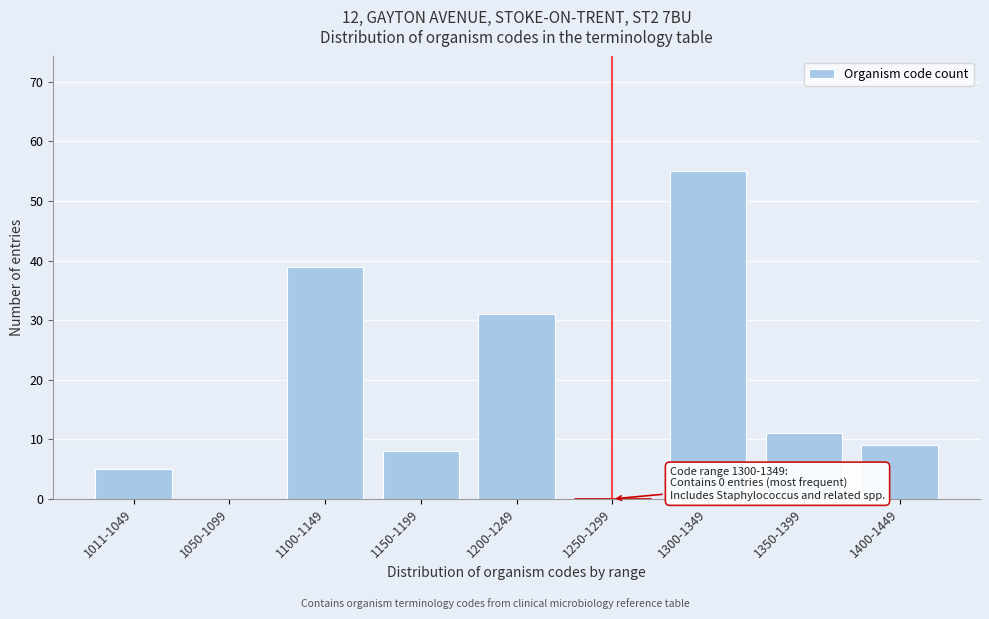

Reading left to right, transcribe all the data shown in this chart.

1011-1049=5	1050-1099=0	1100-1149=39	1150-1199=8	1200-1249=31	1250-1299=0	1300-1349=55	1350-1399=11	1400-1449=9